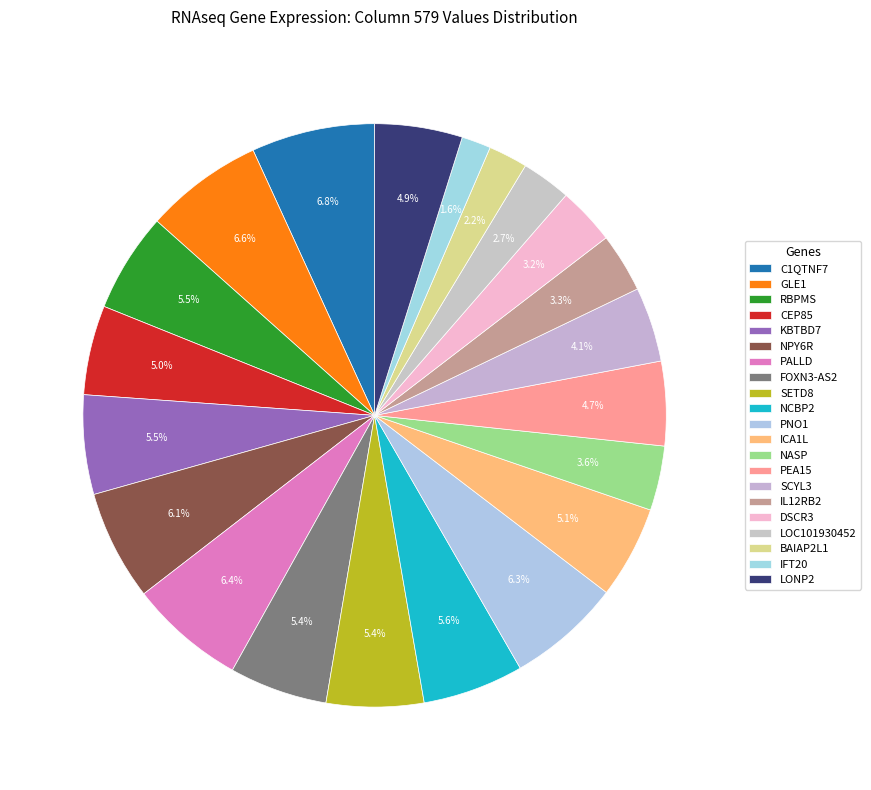

Is IL12RB2 the majority of the pie?

No